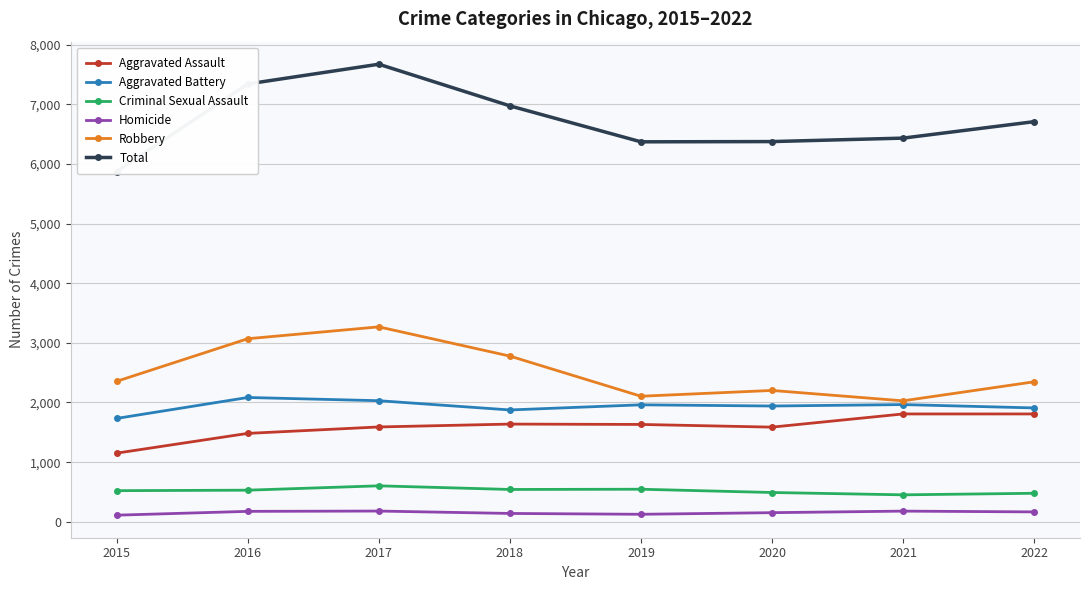

Rank the series by their maximum value, from highest to lowest.

Total, Robbery, Aggravated Battery, Aggravated Assault, Criminal Sexual Assault, Homicide